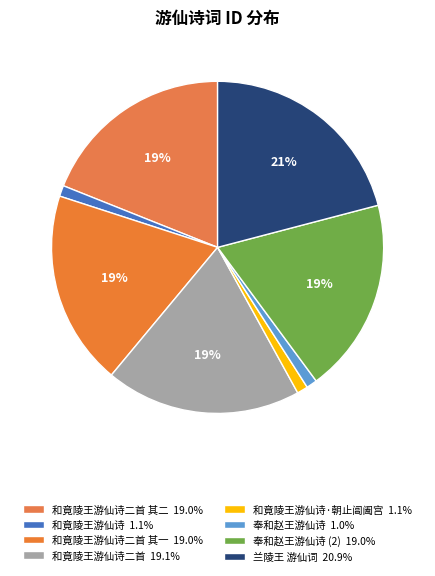

Count the number of slices in the pie.

8